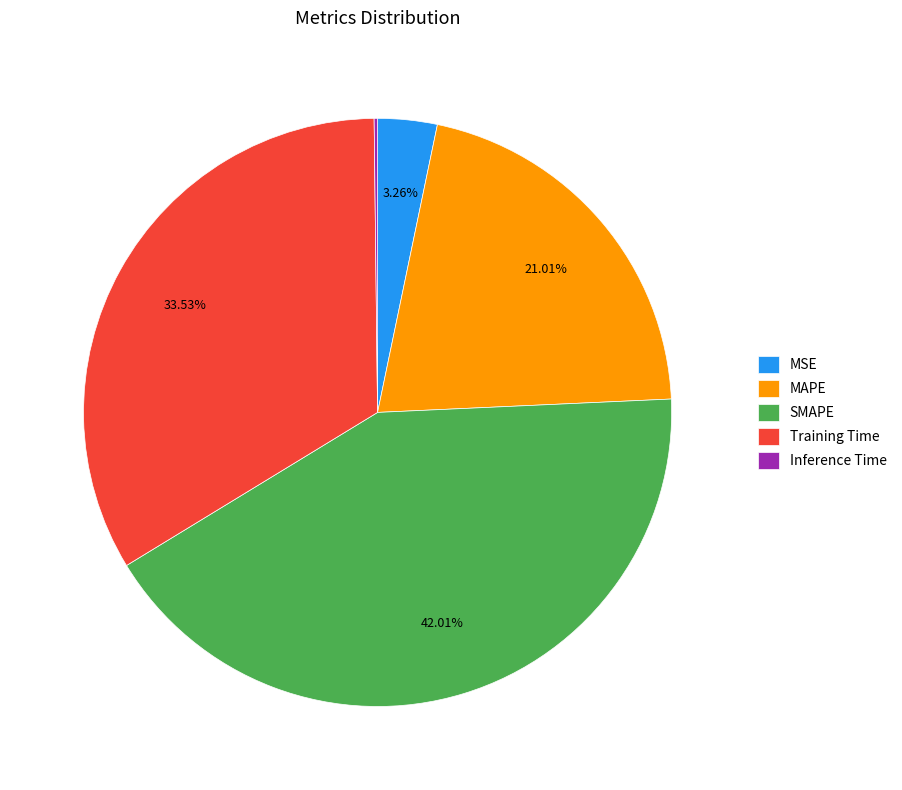

True or false: MSE accounts for 3% of the total.

True